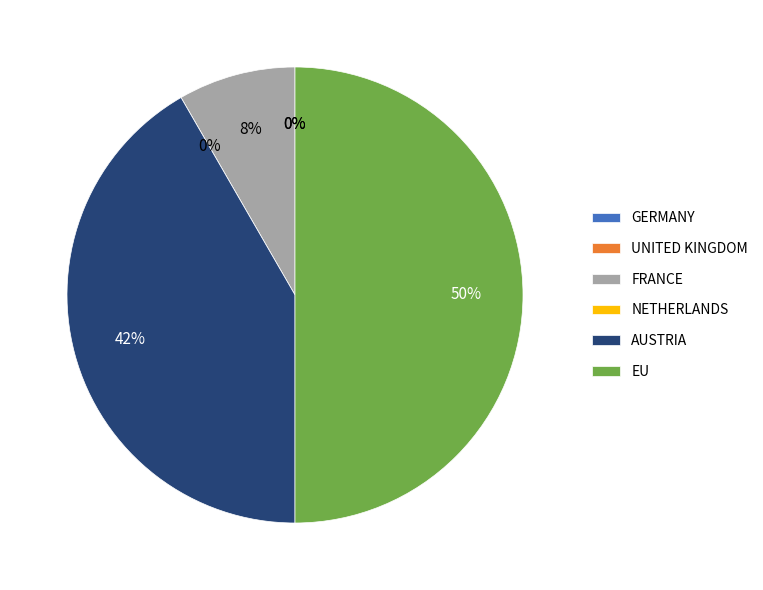

Is it true that GERMANY is 1% of the pie?

False